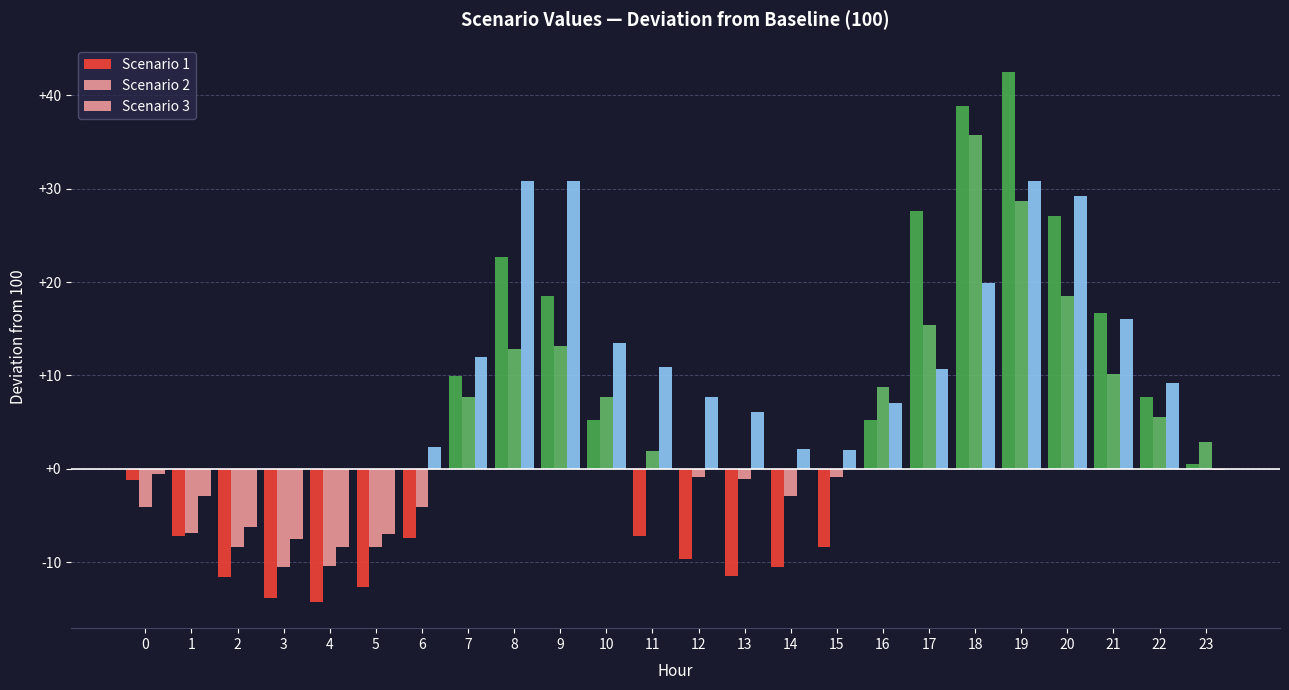

What is the average value of the Scenario 2 series?

4.6